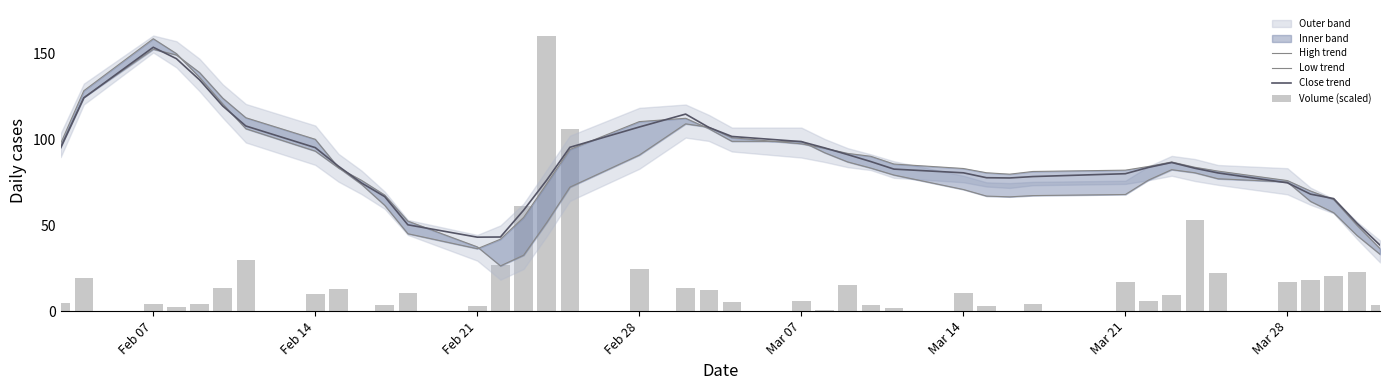

Which series has the widest spread of values?

Volume (scaled)